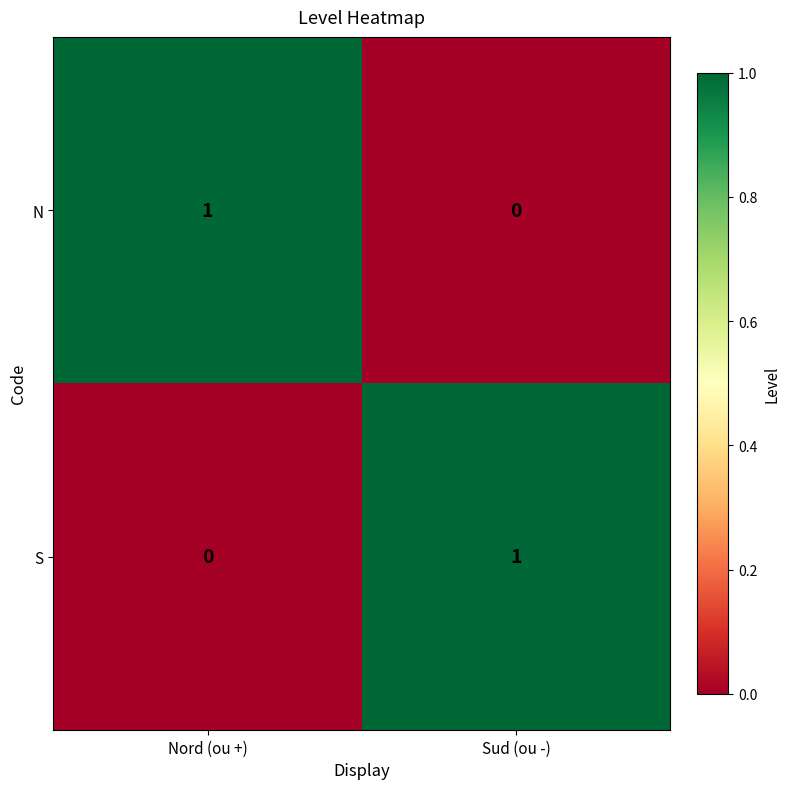

Reading left to right, what are all the values shown in this chart?

N: Nord (ou +)=1	Sud (ou -)=0
S: Nord (ou +)=0	Sud (ou -)=1